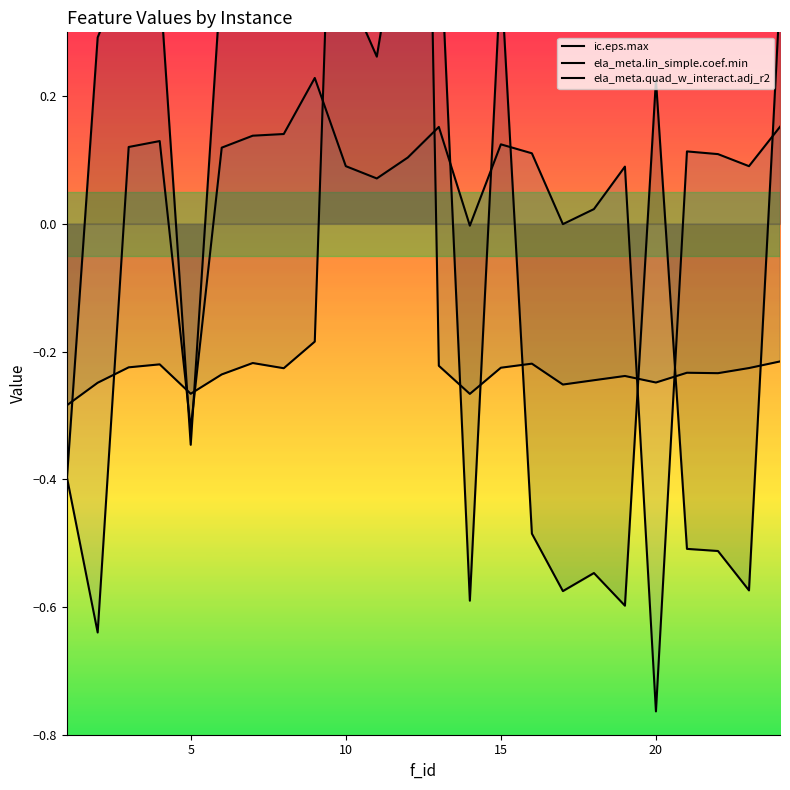

Does the chart have visible grid lines?

No